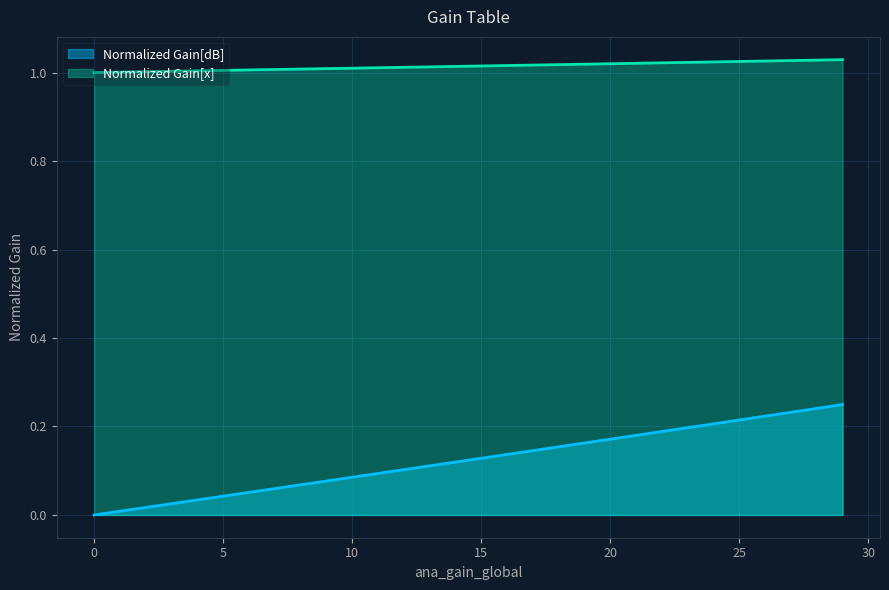

Which series has the widest spread of values?

Normalized Gain[dB]